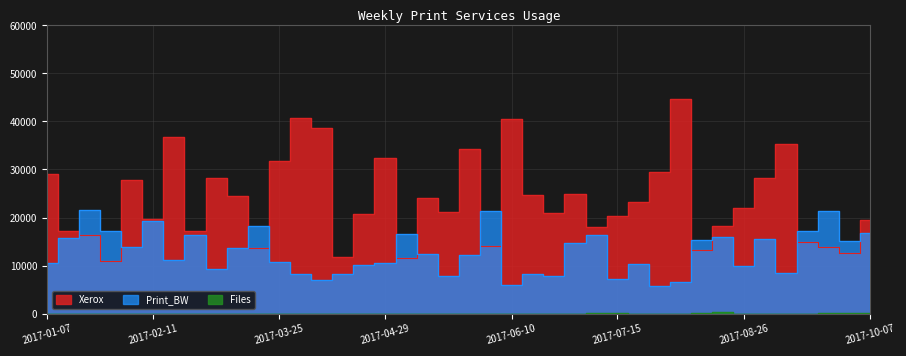

What is the maximum value shown in the chart?

44639